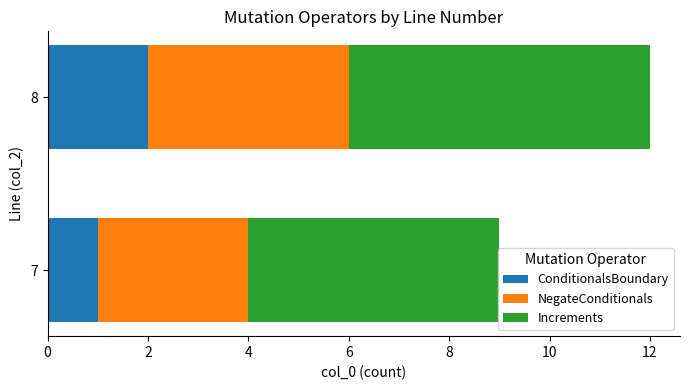

What is the total value across all series at 8?

12